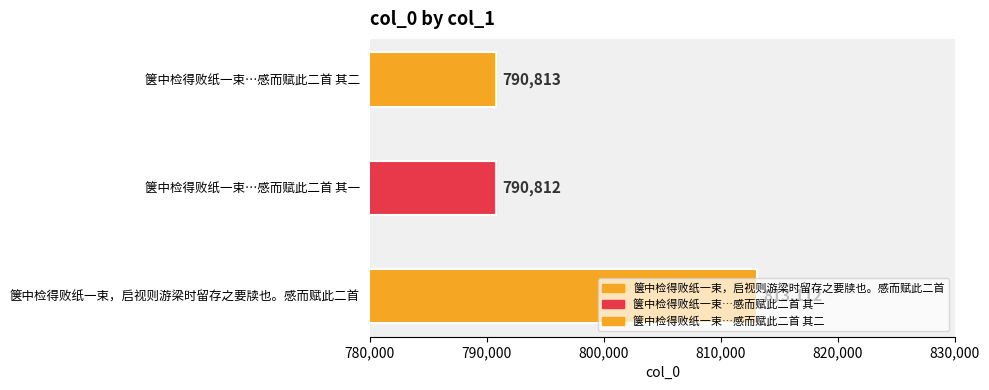

List the labels in order of value, largest first.

箧中检得败纸一束，启视则游梁时留存之要牍也。感而赋此二首, 箧中检得败纸一束，启视则游梁时留存之要牍也。感而赋此二首 其二, 箧中检得败纸一束，启视则游梁时留存之要牍也。感而赋此二首 其一